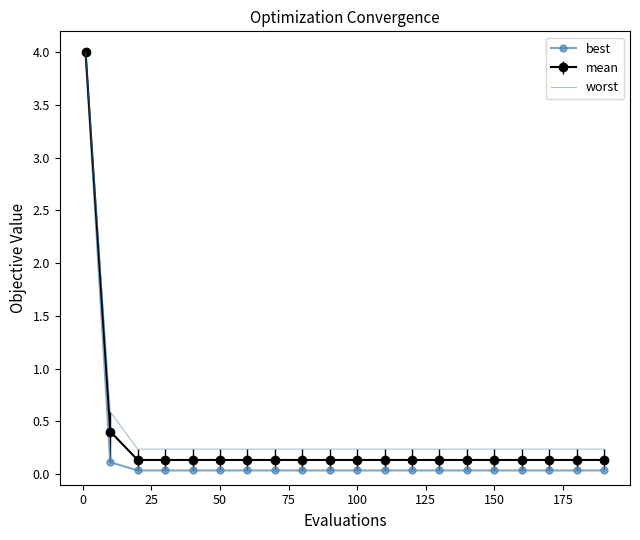

Which series has the largest range (max minus min)?

best